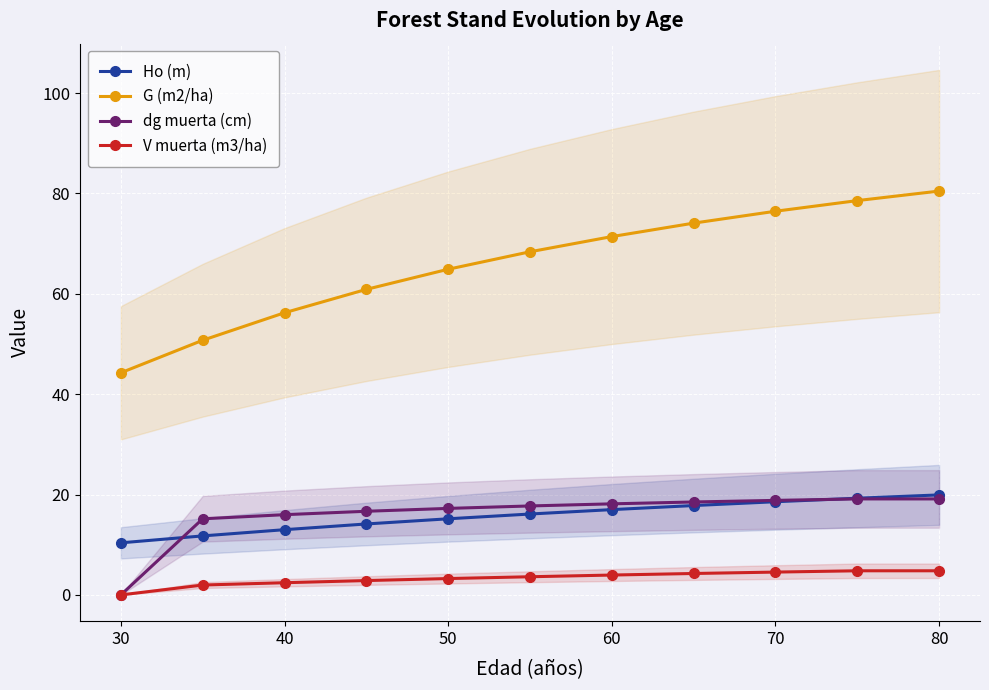

Is it true that Ho (m) equals 15.2 at 50?

True